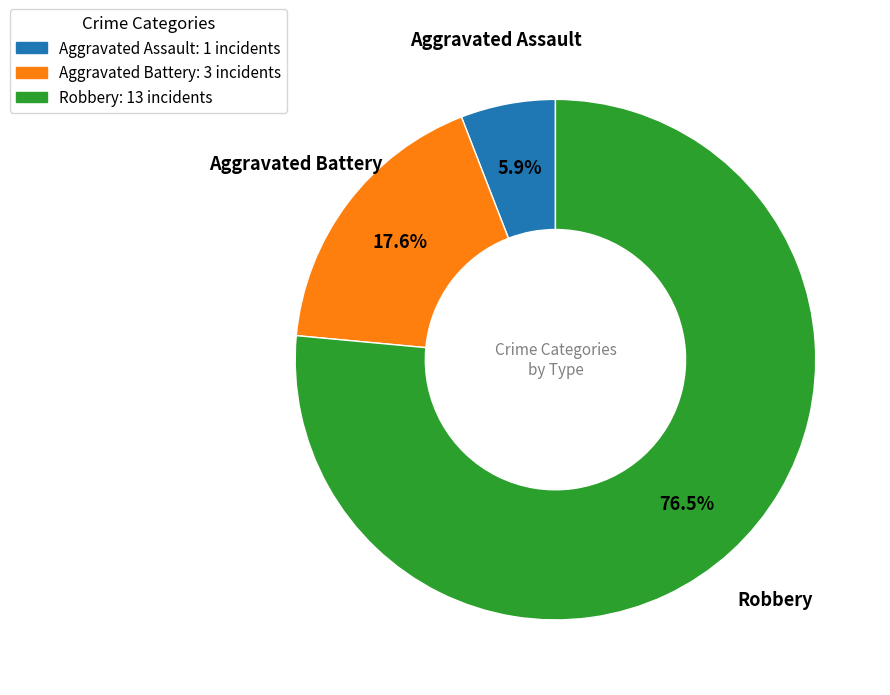

Between Aggravated Assault and Robbery, which is larger?

Robbery